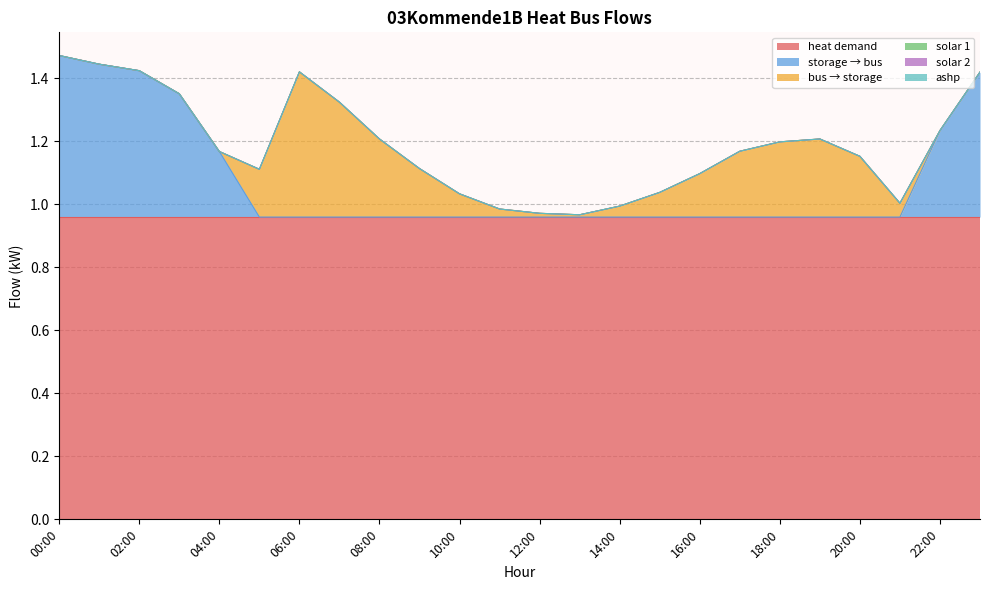

What value does the storage_to_bus series have at 00:00?

0.5